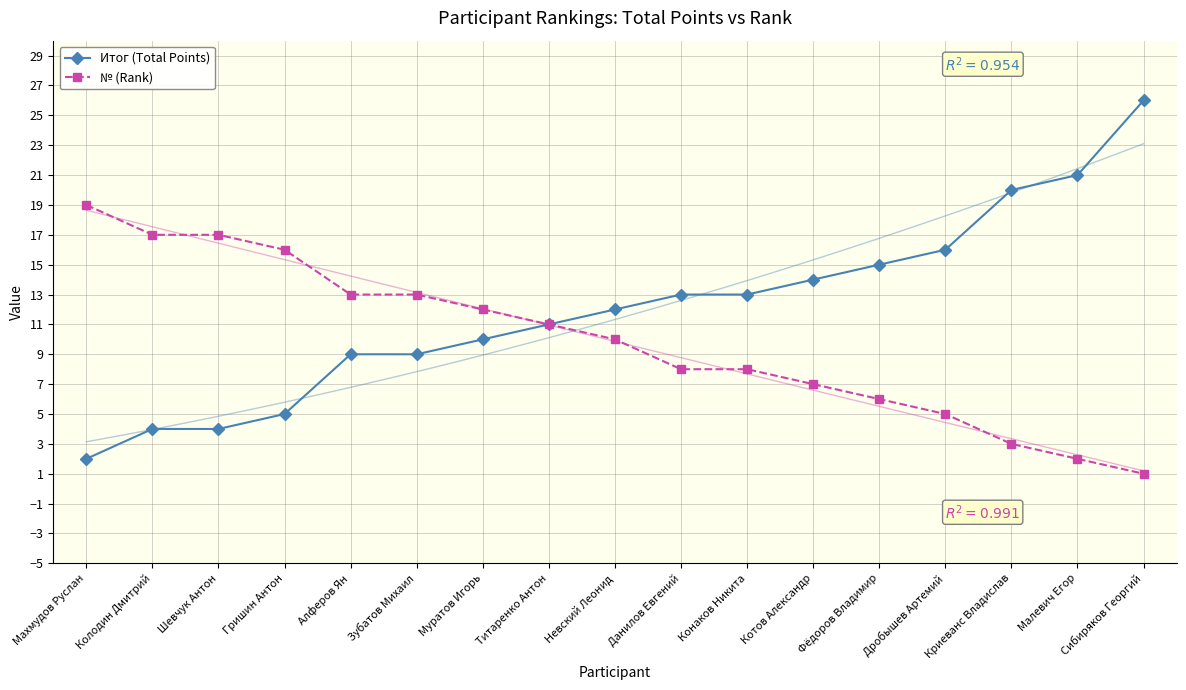

What position from the left is Шевчук Антон?

3